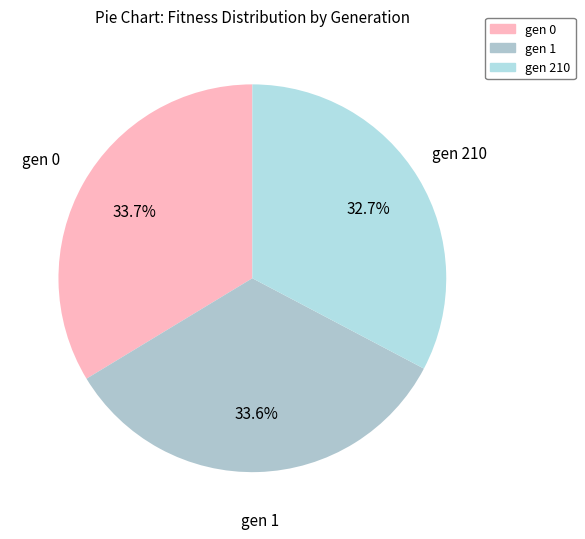

What percentage do gen 210 and gen 1 together represent?

66.3%